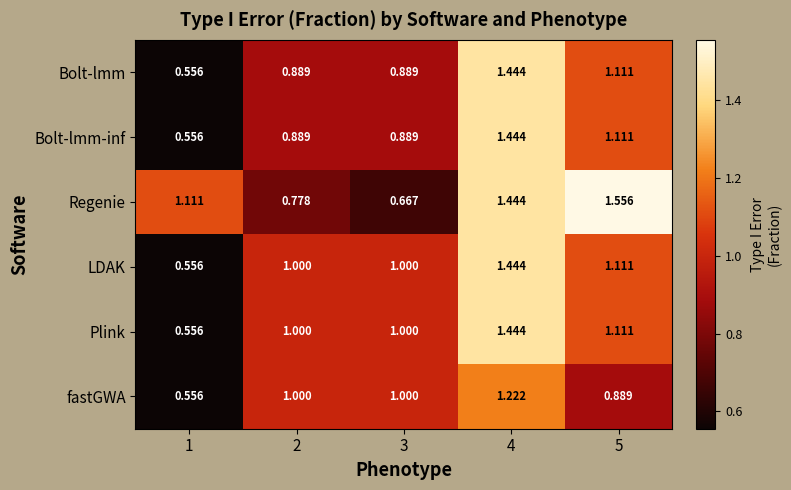

Which series has the largest total across all categories?

Regenie